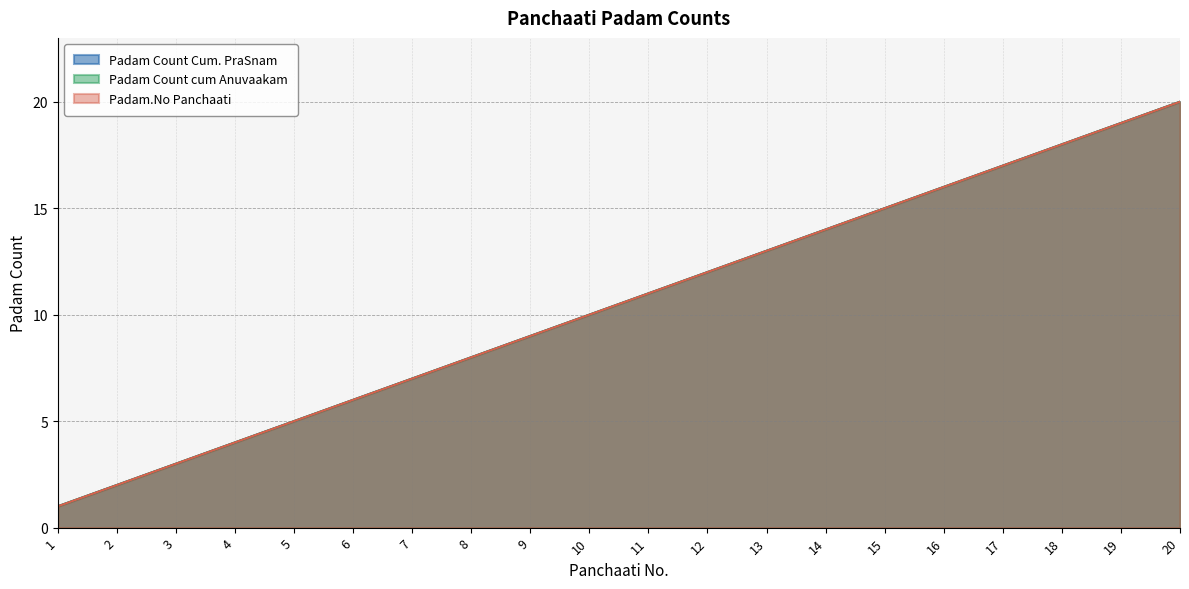

What is the maximum value shown in the chart?

20